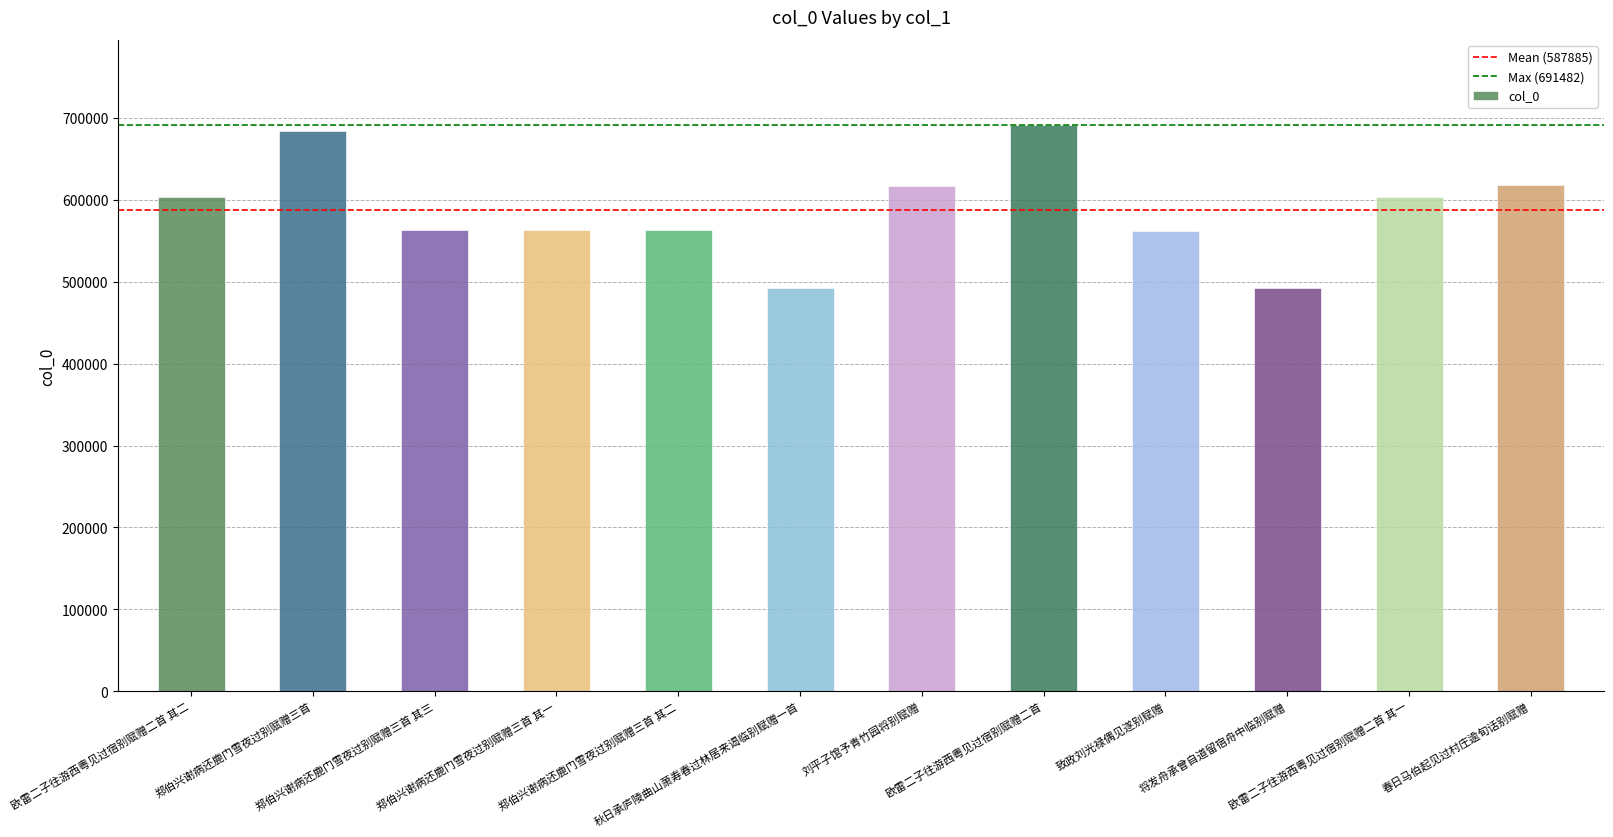

What position from the left is 欧雷二子往游西粤见过宿别赋赠二首?

8